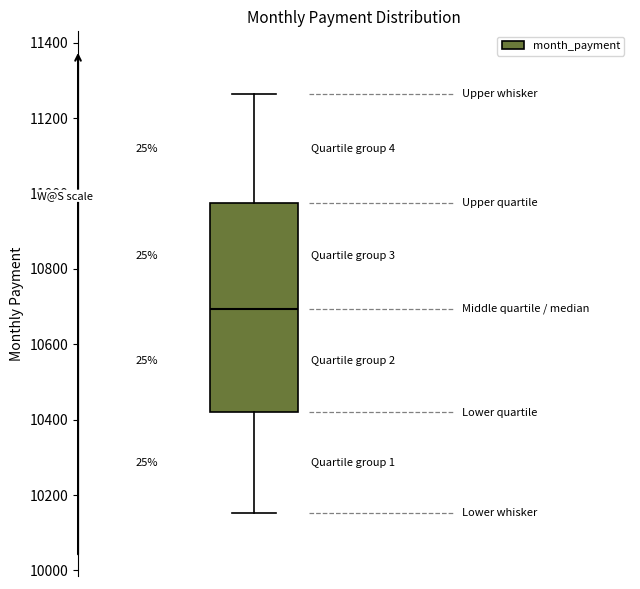

Where does the upper whisker of the box end on the y-axis? The values are not printed on the chart, so give them approximately, as read against the axis.

11260